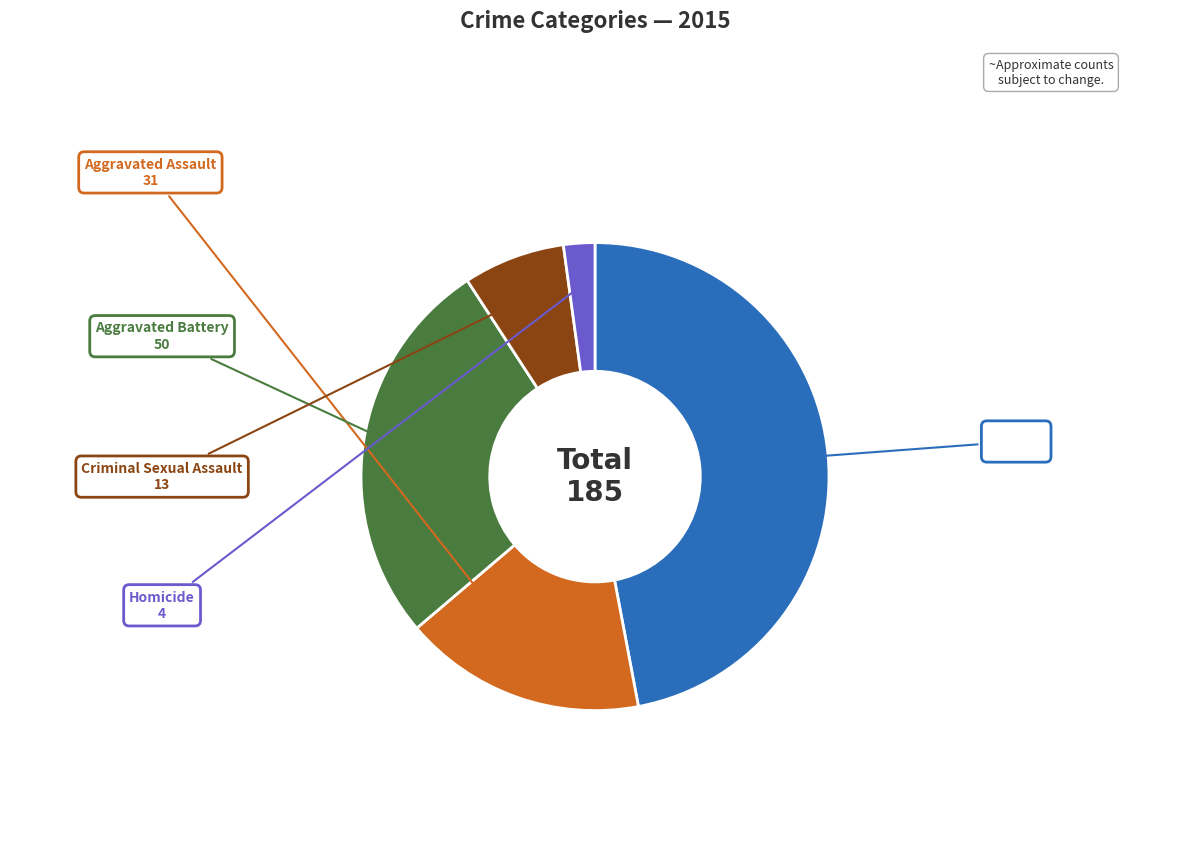

Is there any slice that represents more than half of the pie?

No